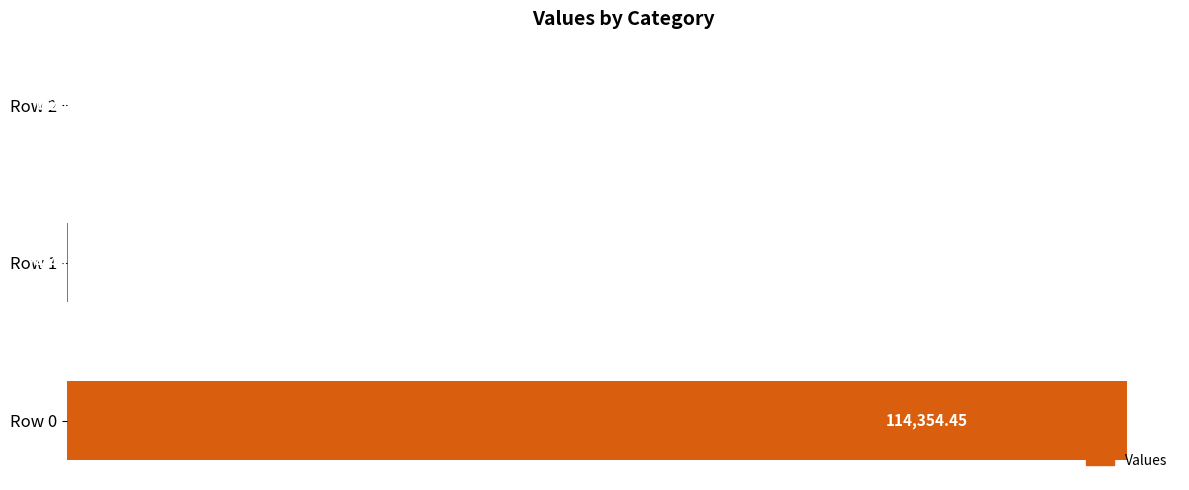

What is the sum of all values?

114429.2